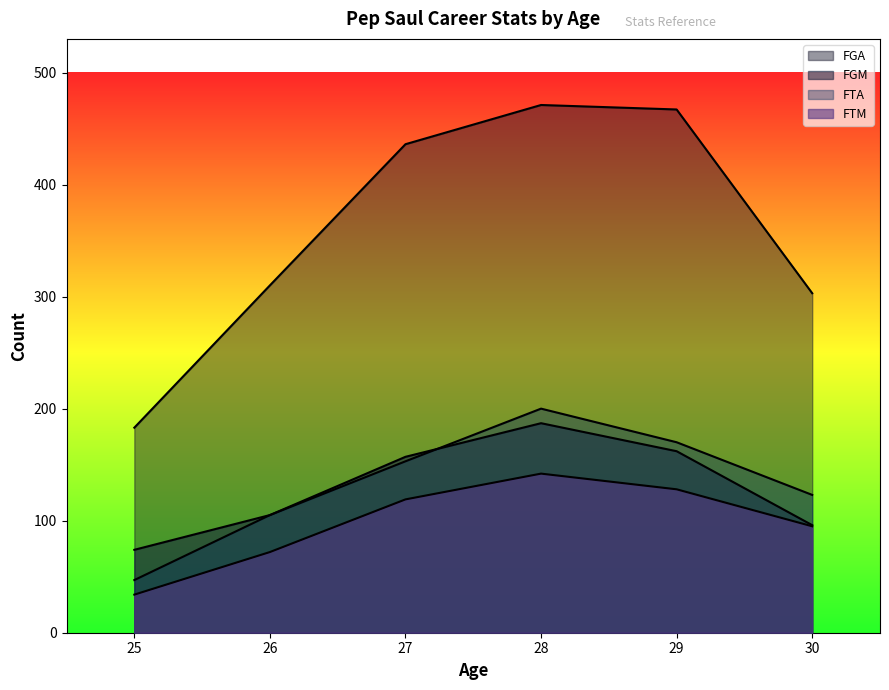

What is the minimum value for FTM?

34